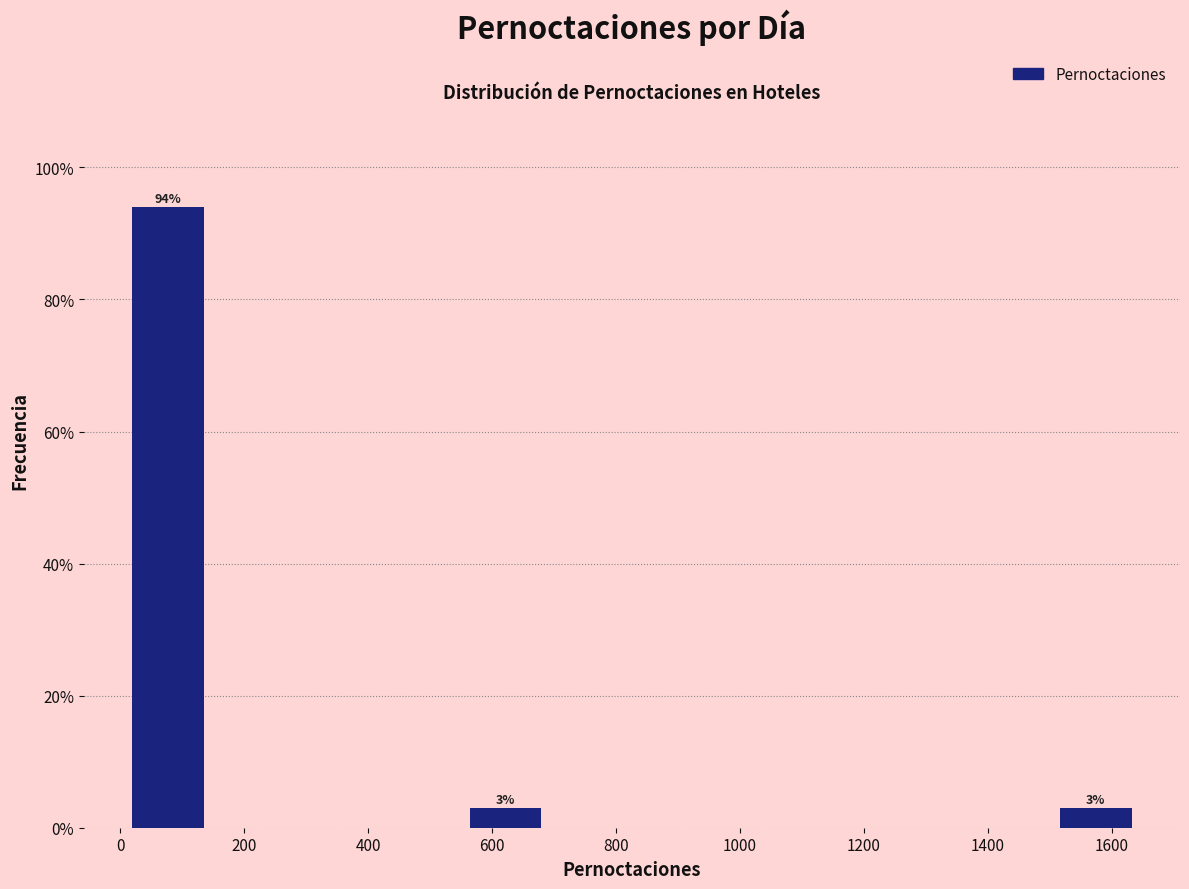

Over which range of the x-axis is the bar tallest?

0 to 140